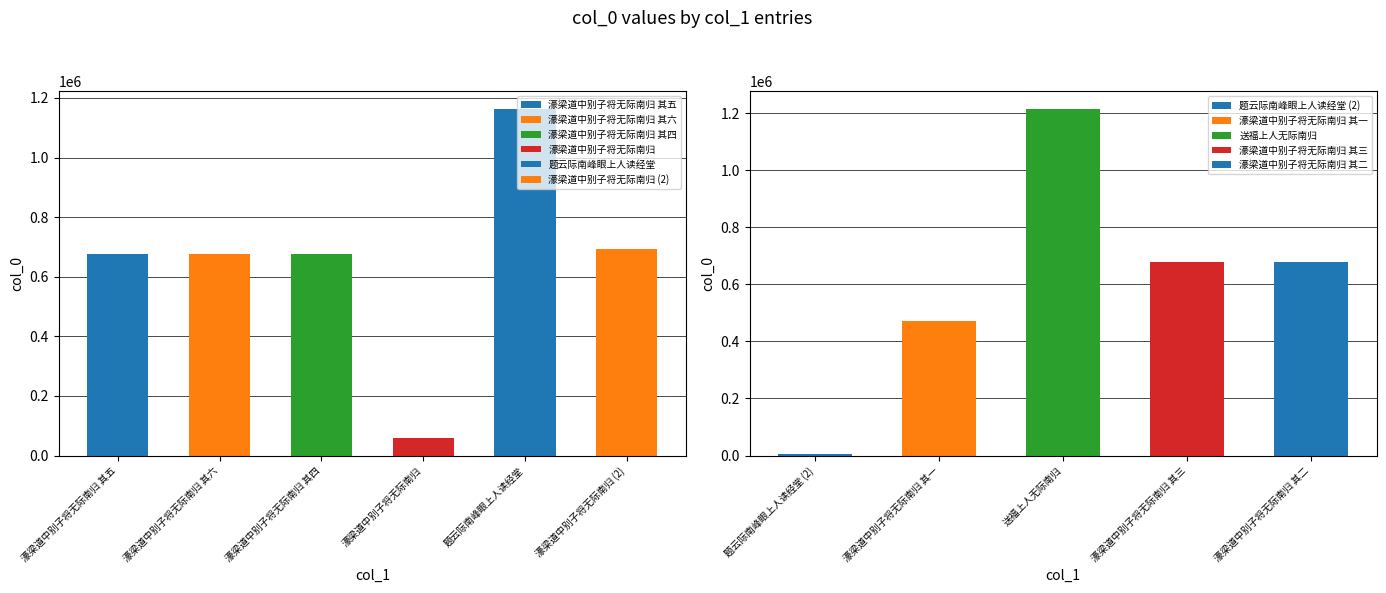

Reading left to right, extract all data points from this chart.

677159	677160	677158	58146	1164643	691566	6532	470592	1216669	677157	677156